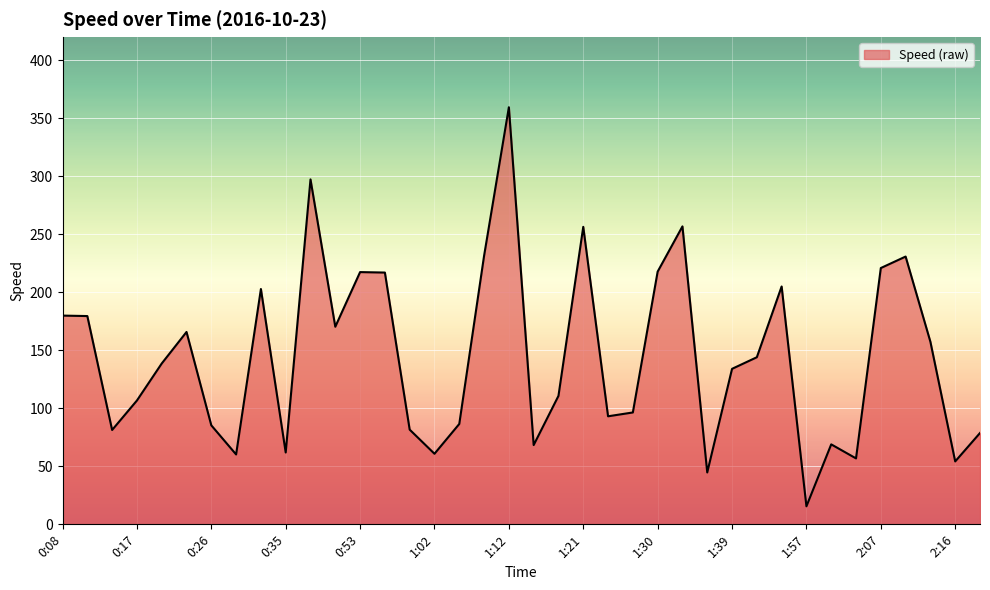

What is the minimum value shown in the chart?

15.5